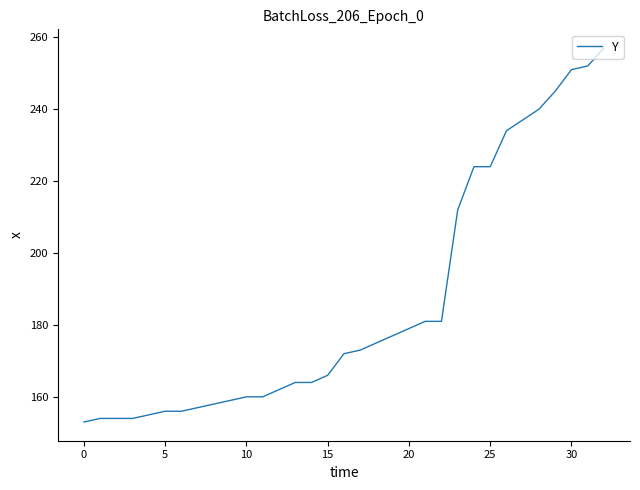

Reading left to right, extract all data points from this chart.

153	154	154	154	155	156	156	157	158	159	160	160	162	164	164	166	172	173	175	177	179	181	181	212	224	224	234	237	240	245	251	252	257